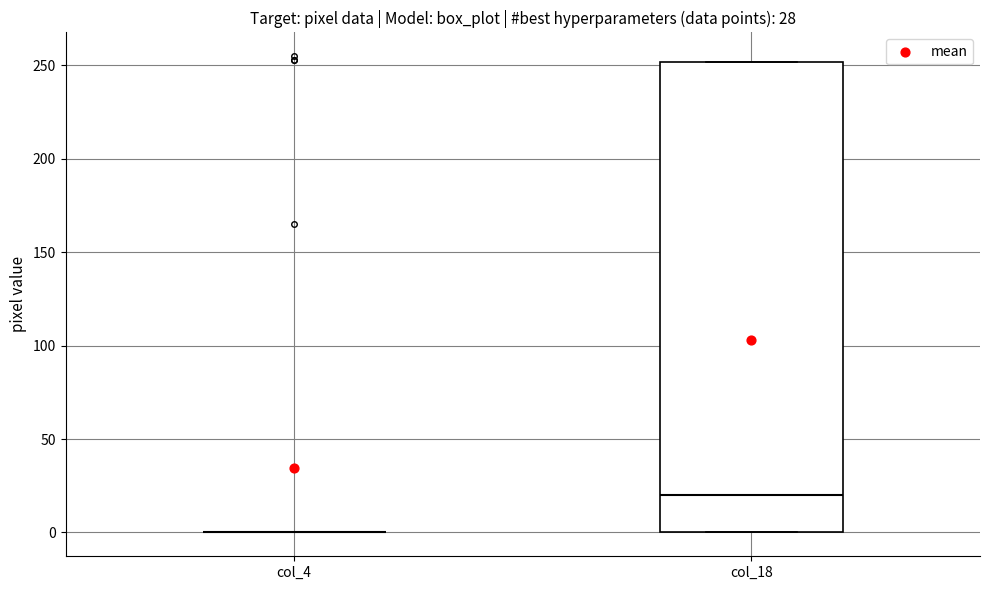

Which box is the tallest, from its lower edge to its upper edge?

col_18